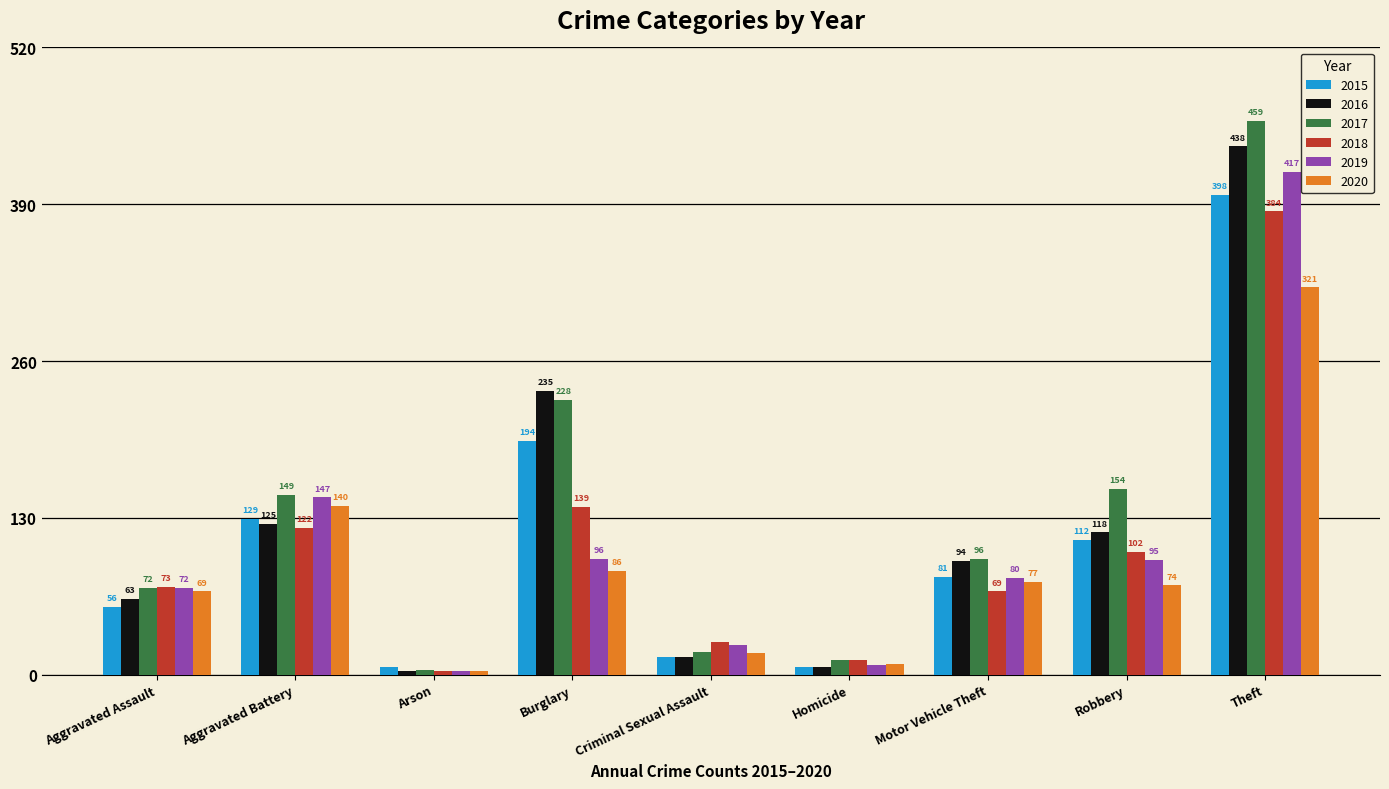

What is the sum of the 2020 values at Burglary and Robbery?

160